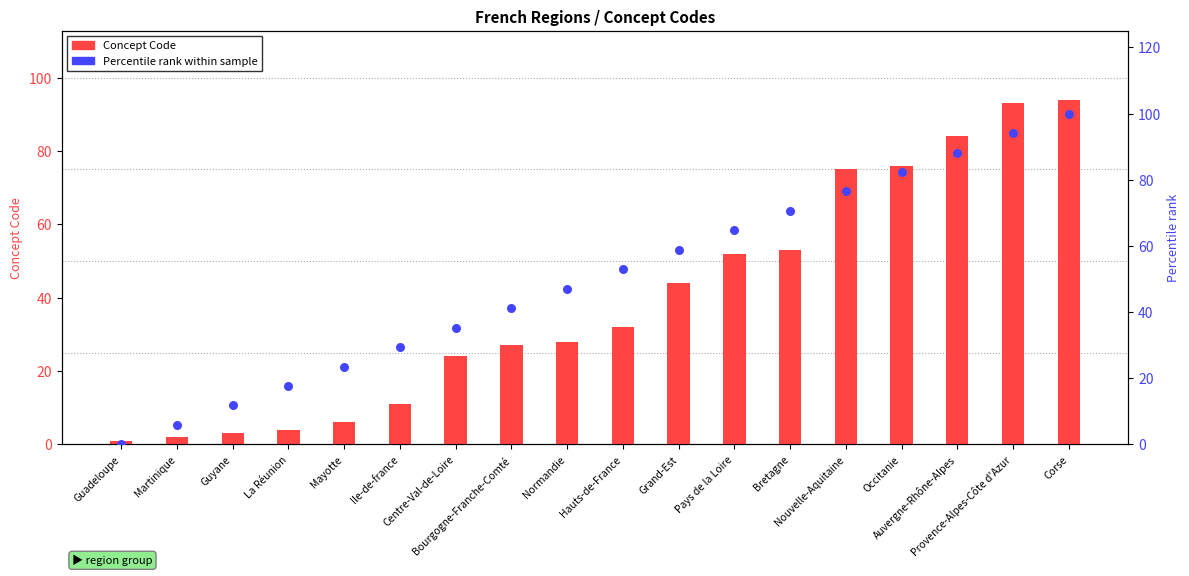

What is the total value across all series at Nouvelle-Aquitaine?

151.5